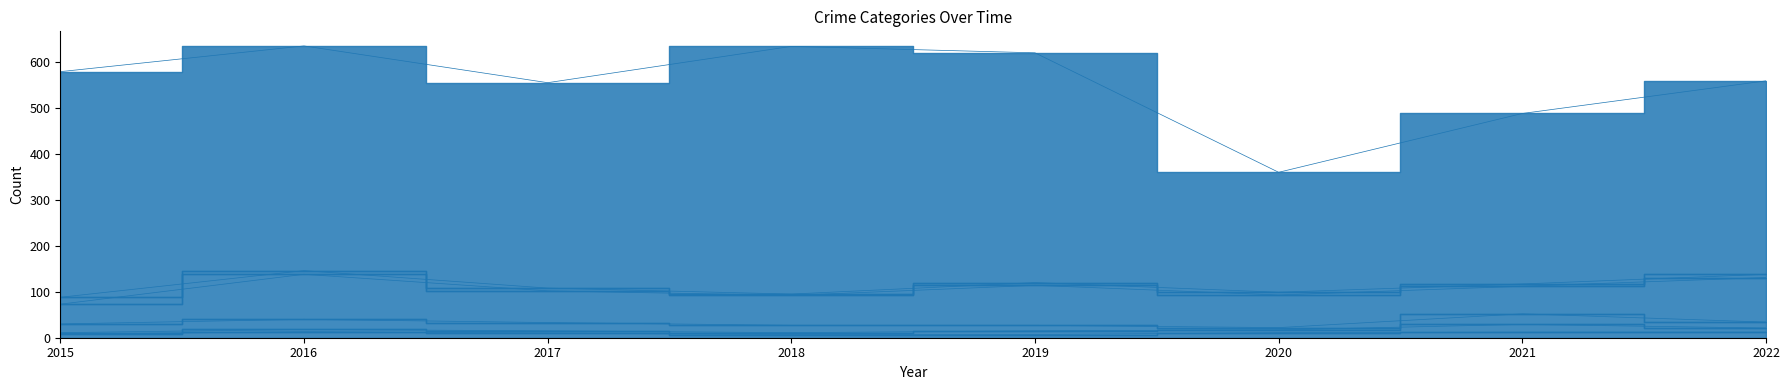

List the labels in order of Burglary value, largest first.

2021, 2016, 2015, 2017, 2018, 2022, 2019, 2020